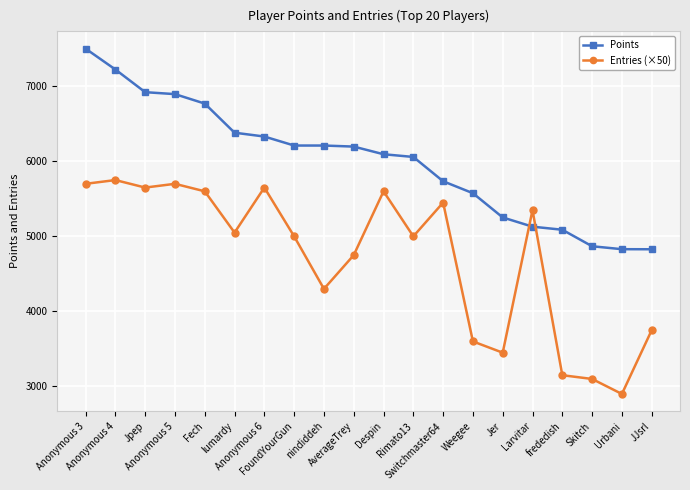

What is the difference between the maximum and minimum values in the Points series?

2673